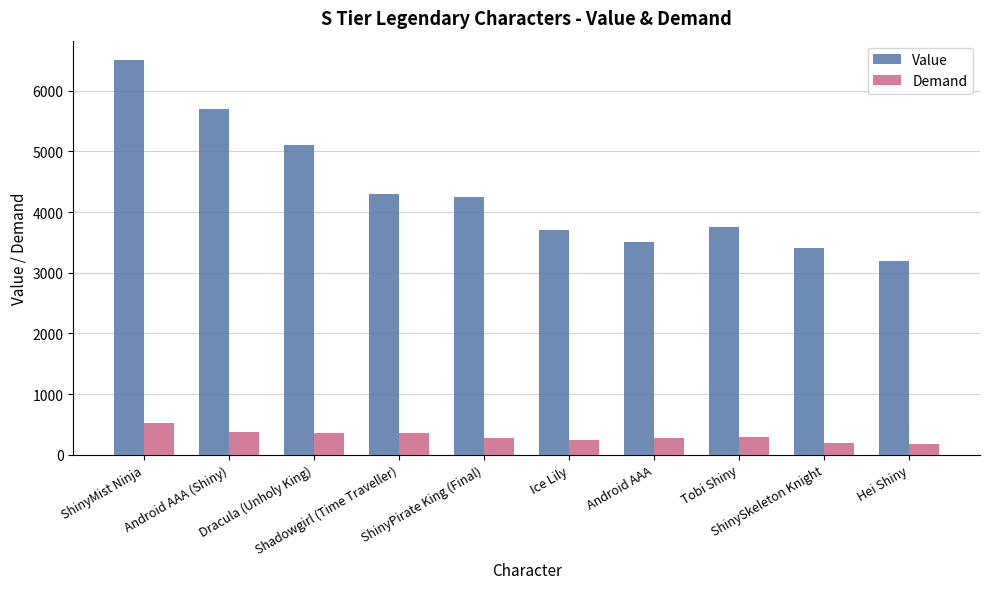

What is the spread (max minus min) of values at Shadowgirl (Time Traveller)?

3935